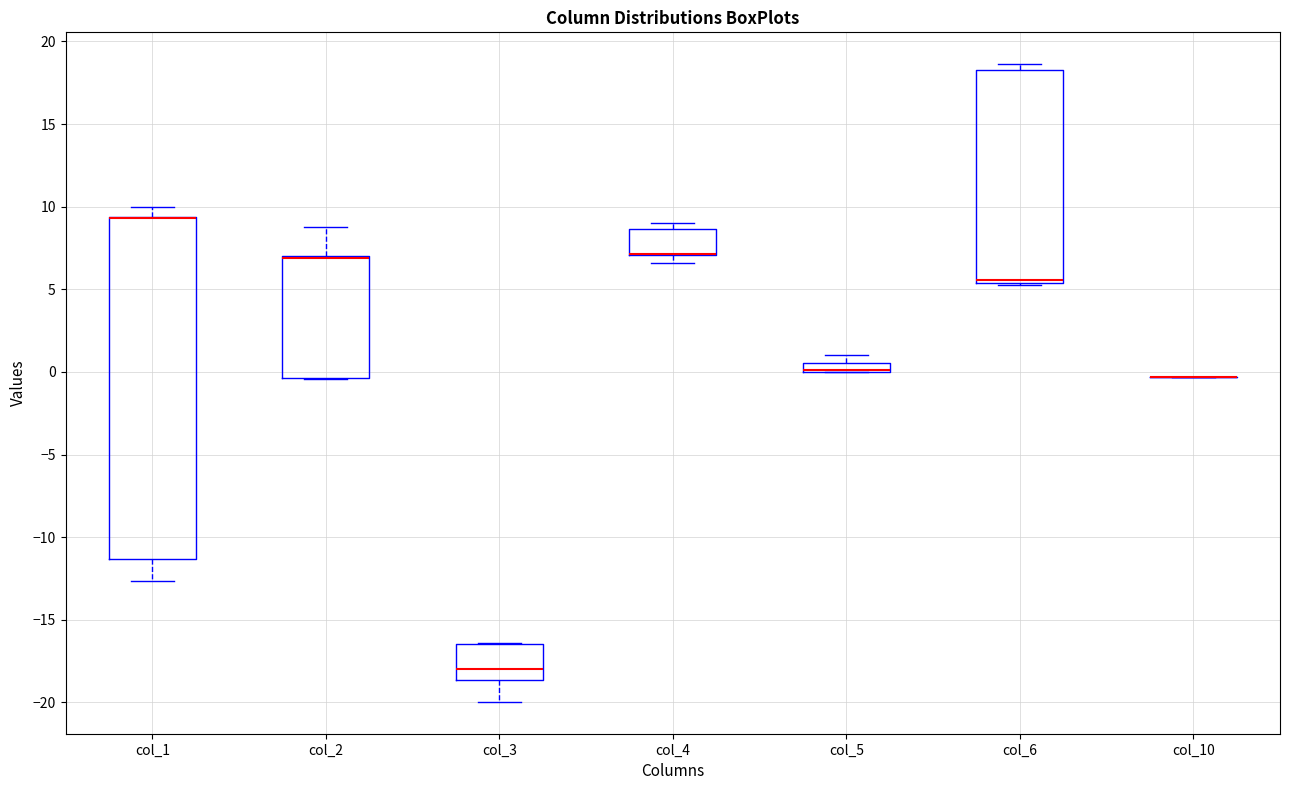

Which box is the tallest, from its lower edge to its upper edge?

col_1